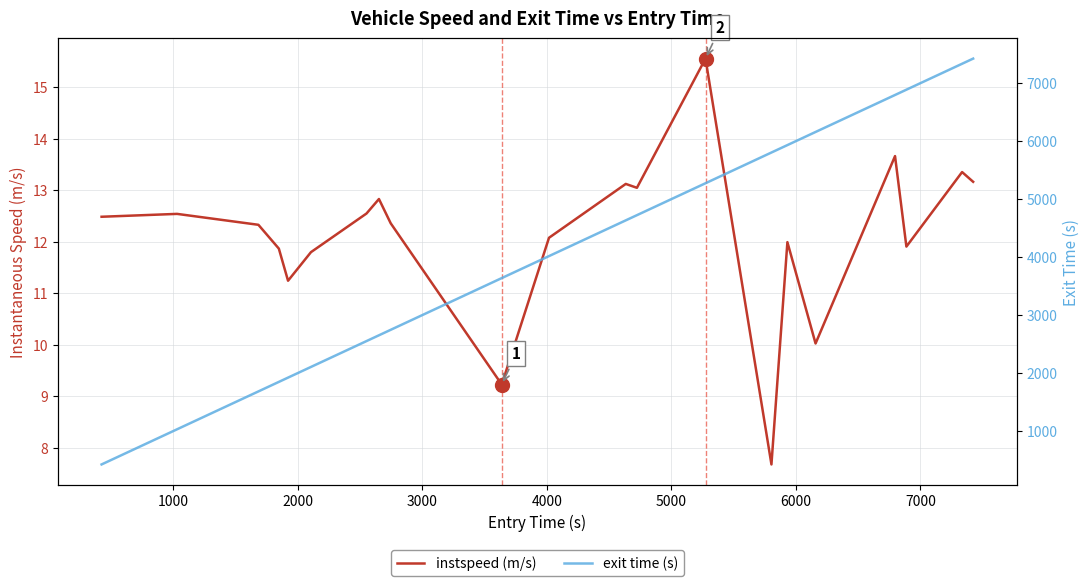

Is the value of instspeed (m/s) at 8000 greater than the value of exit time (s) at 13?

No